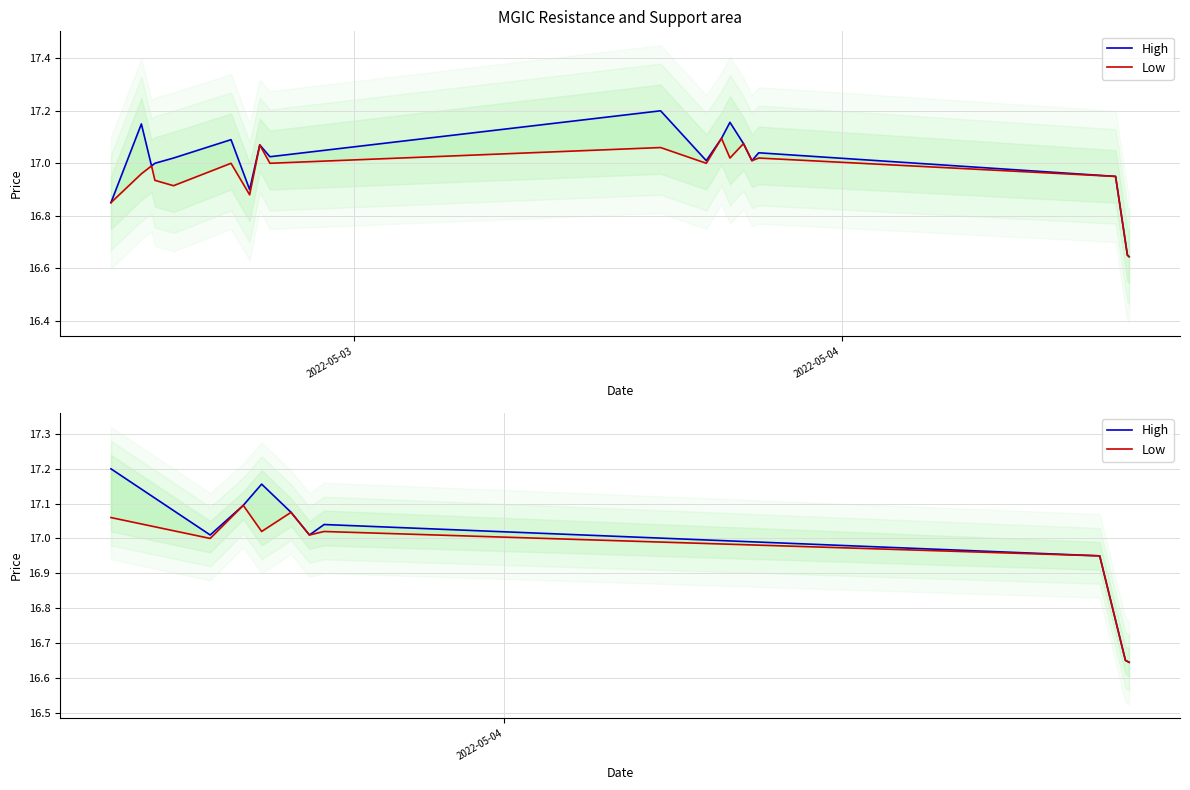

List the series in order of their overall mean, highest first.

High, Low